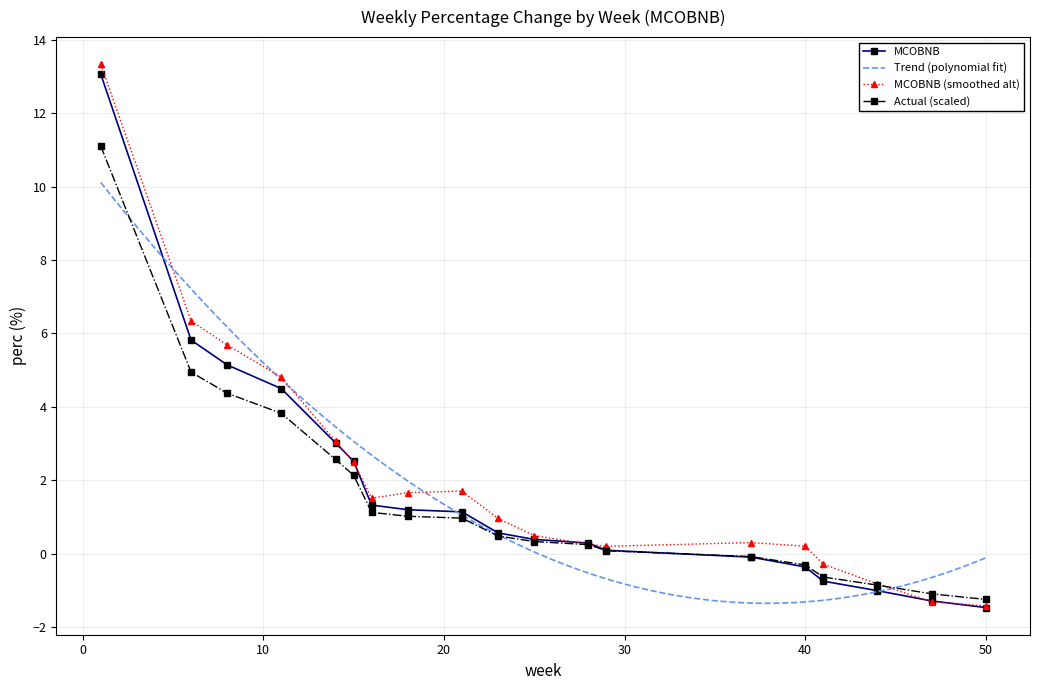

True or false: the data shows 13.1 at 1.

True